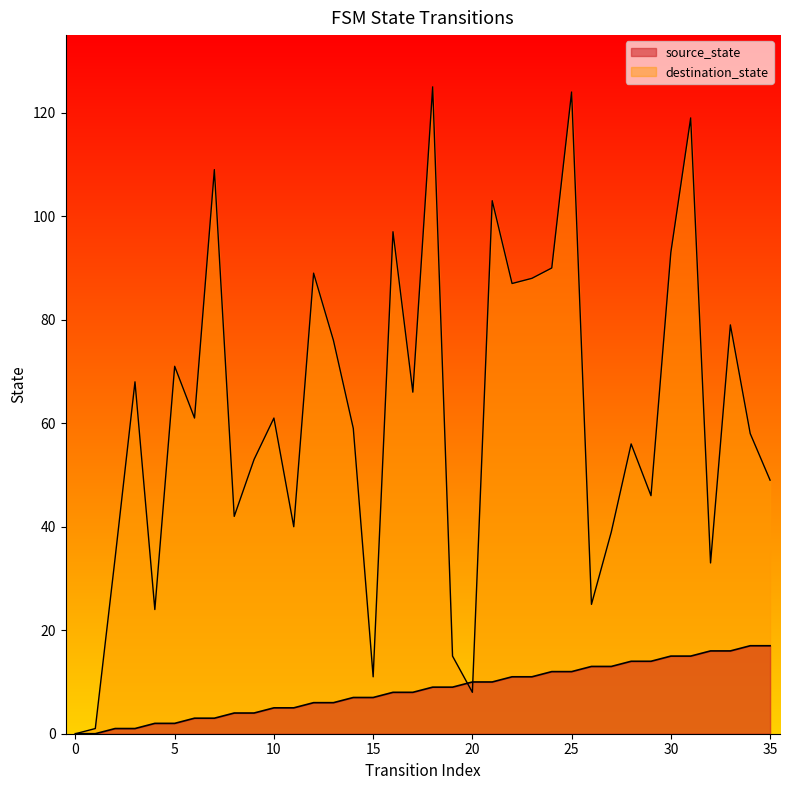

How many lines are shown in the chart?

2